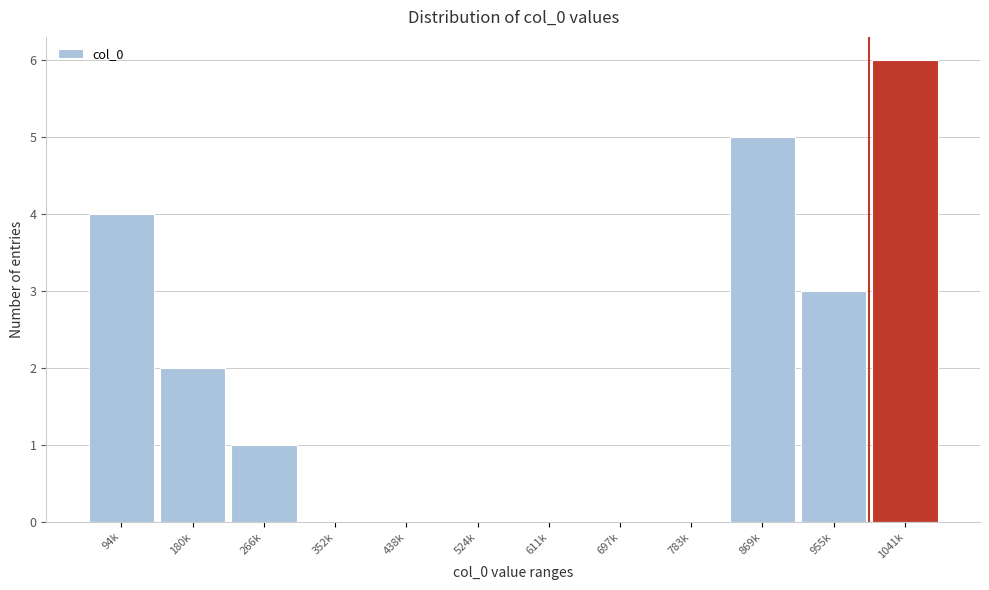

Reading right to left, what are all the values shown in this chart?

1041k=6	955k=3	869k=5	783k=0	697k=0	611k=0	524k=0	438k=0	352k=0	266k=1	180k=2	94k=4